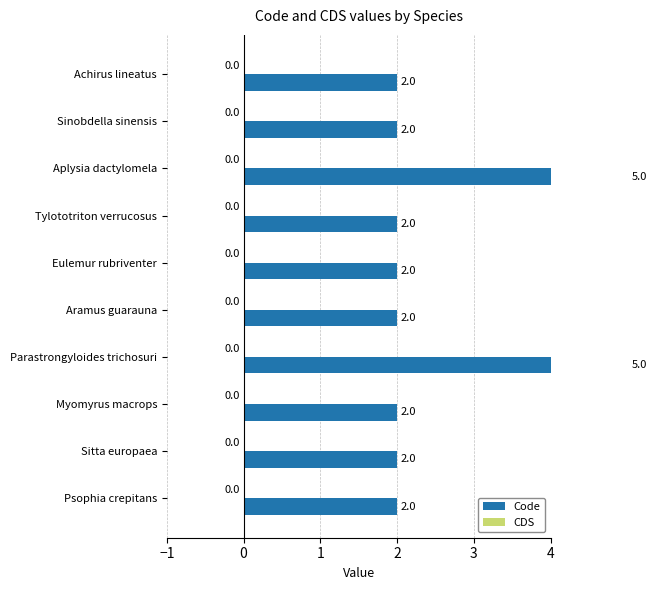

How many groups of bars are there?

10